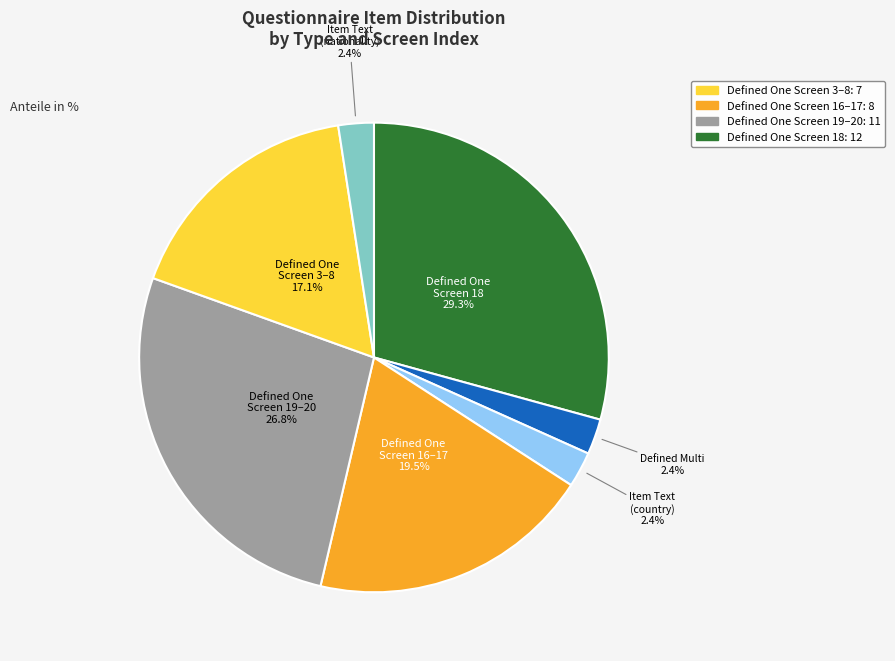

What is the largest slice in the pie chart?

Defined One Screen 18